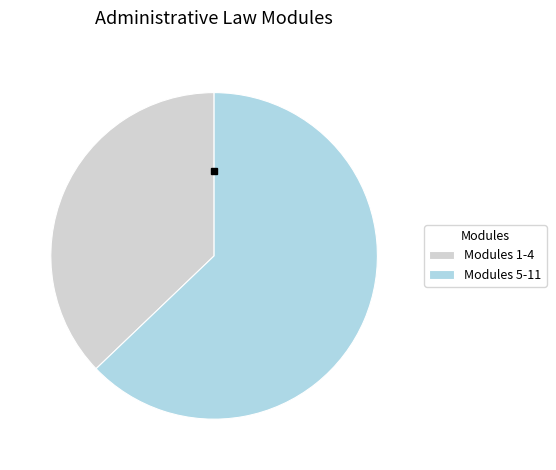

Which has a higher value, Modules 5-11 or Modules 1-4?

Modules 5-11